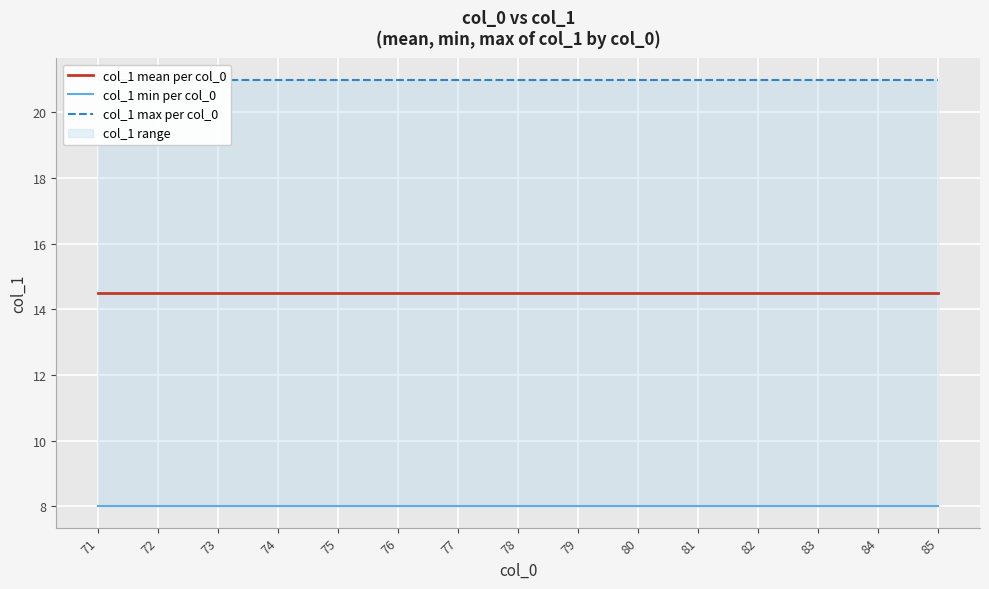

What is the highest value of the col_1 mean per col_0 series?

14.5